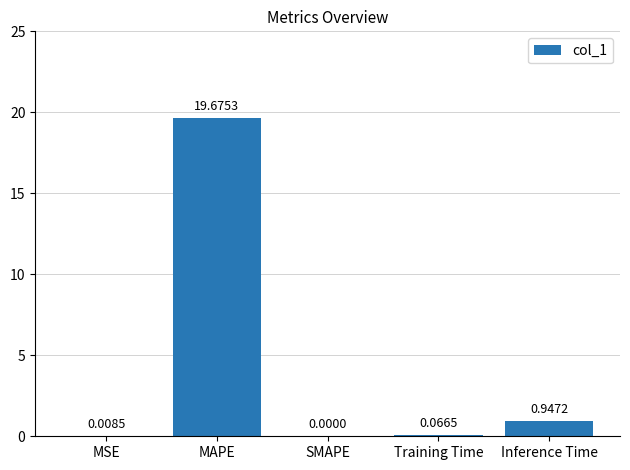

Between MAPE and SMAPE, which is larger?

MAPE